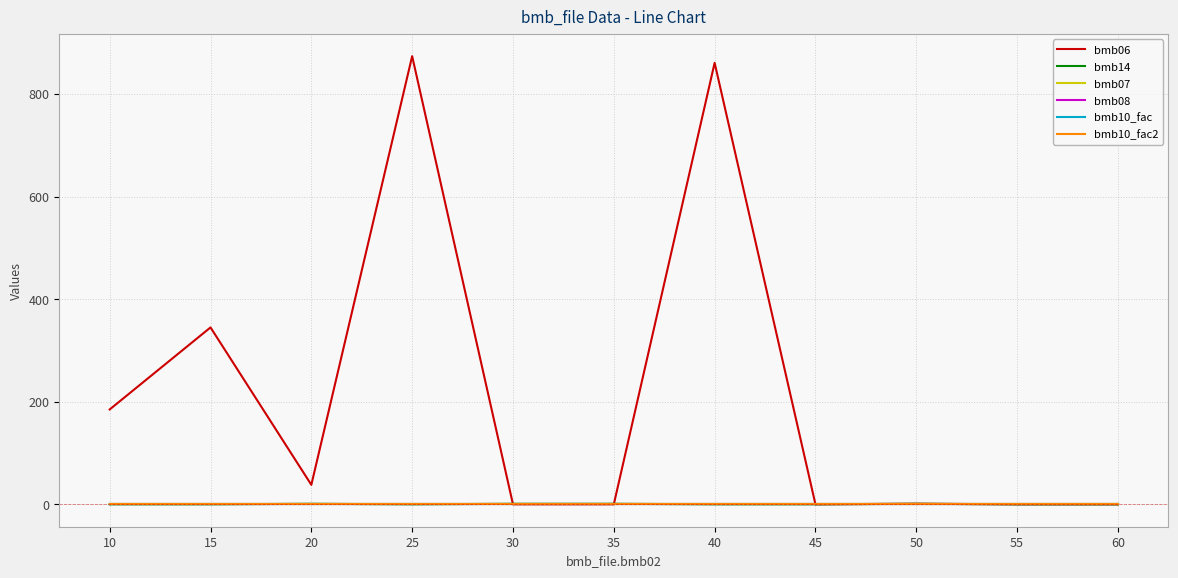

True or false: bmb07 and bmb10_fac2 cross at least once.

False